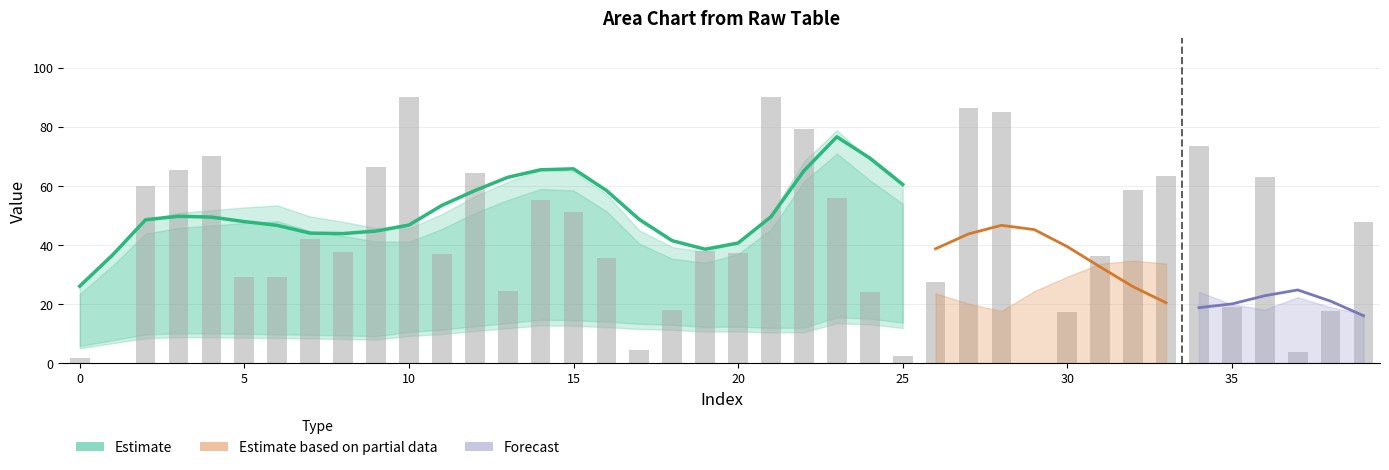

Does the chart contain stacked bars?

No